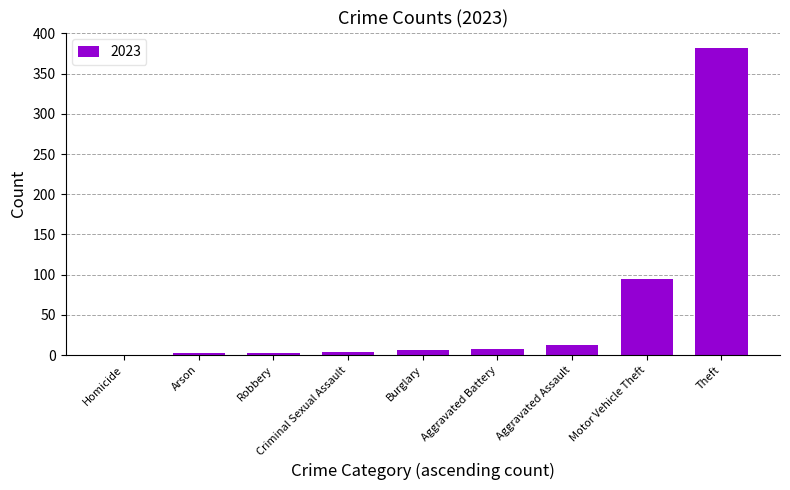

What is the sum of all values?

514